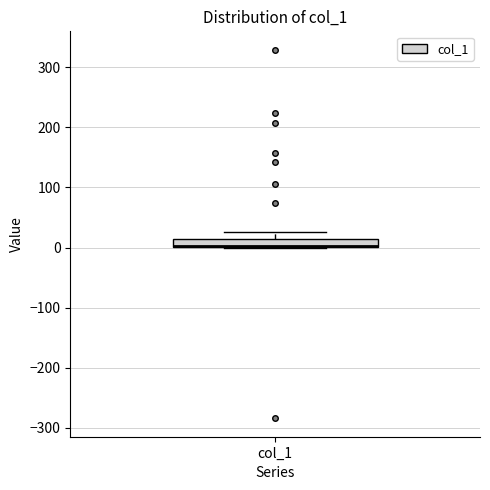

Where is the upper edge of the box for col_1 on the y-axis? The values are not printed on the chart, so give them approximately, as read against the axis.

10